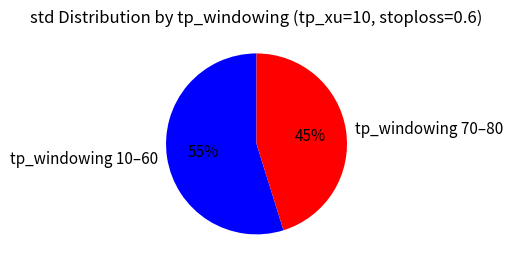

Which slice is the smallest?

tp_windowing 70–80